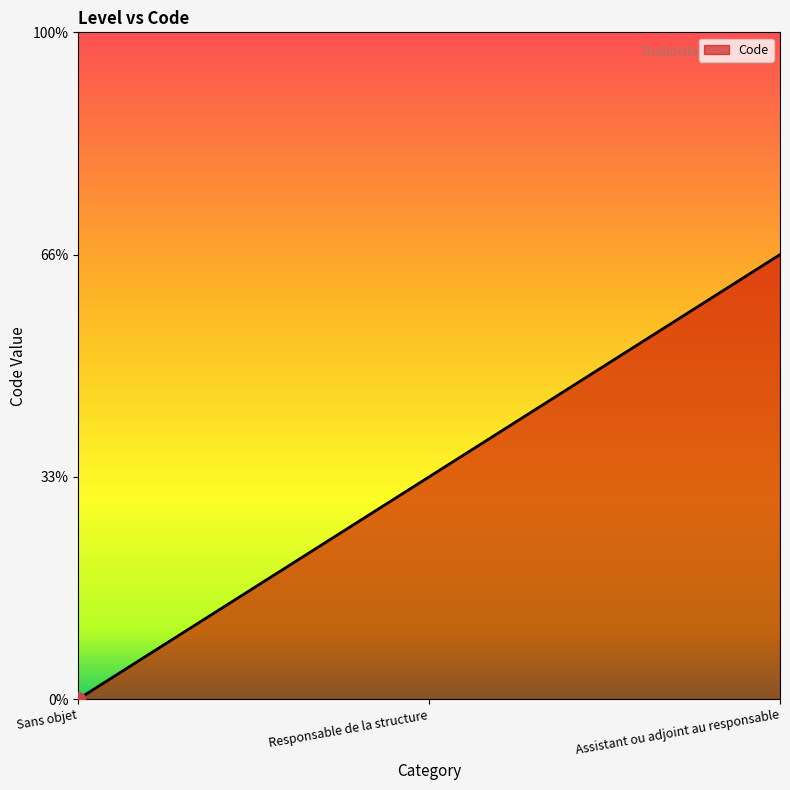

Does the chart have visible grid lines?

No